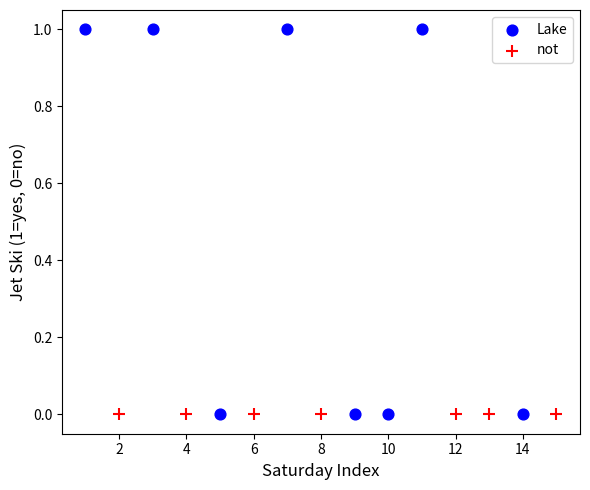

Which series contains the highest Y value?

Lake